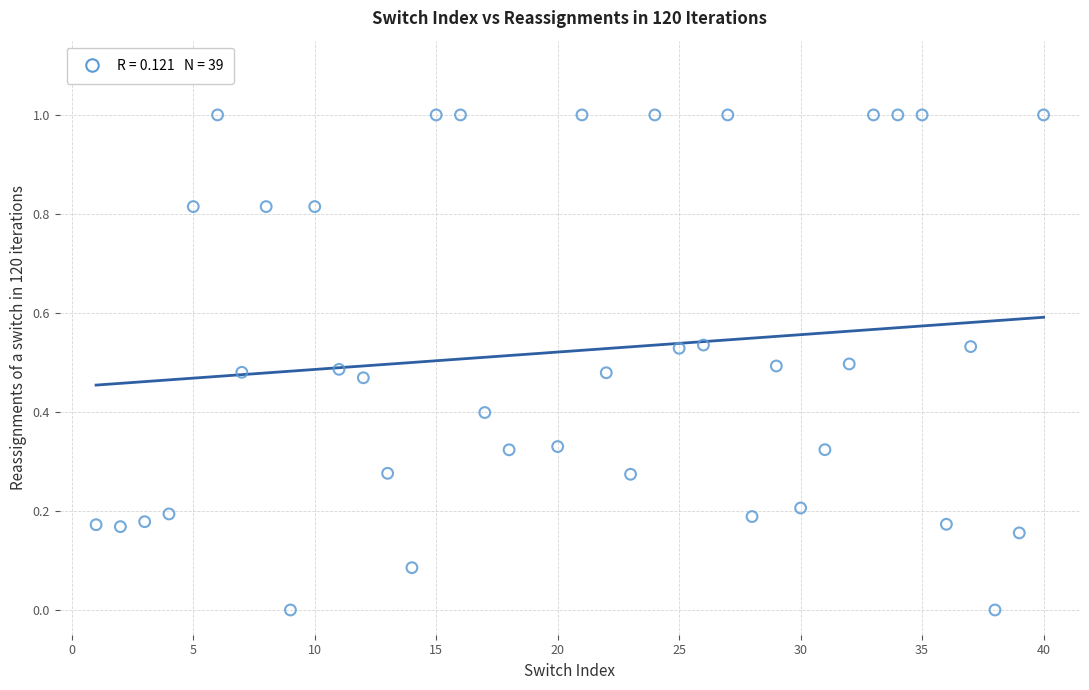

What is the range of X values (max minus min)?

39.0